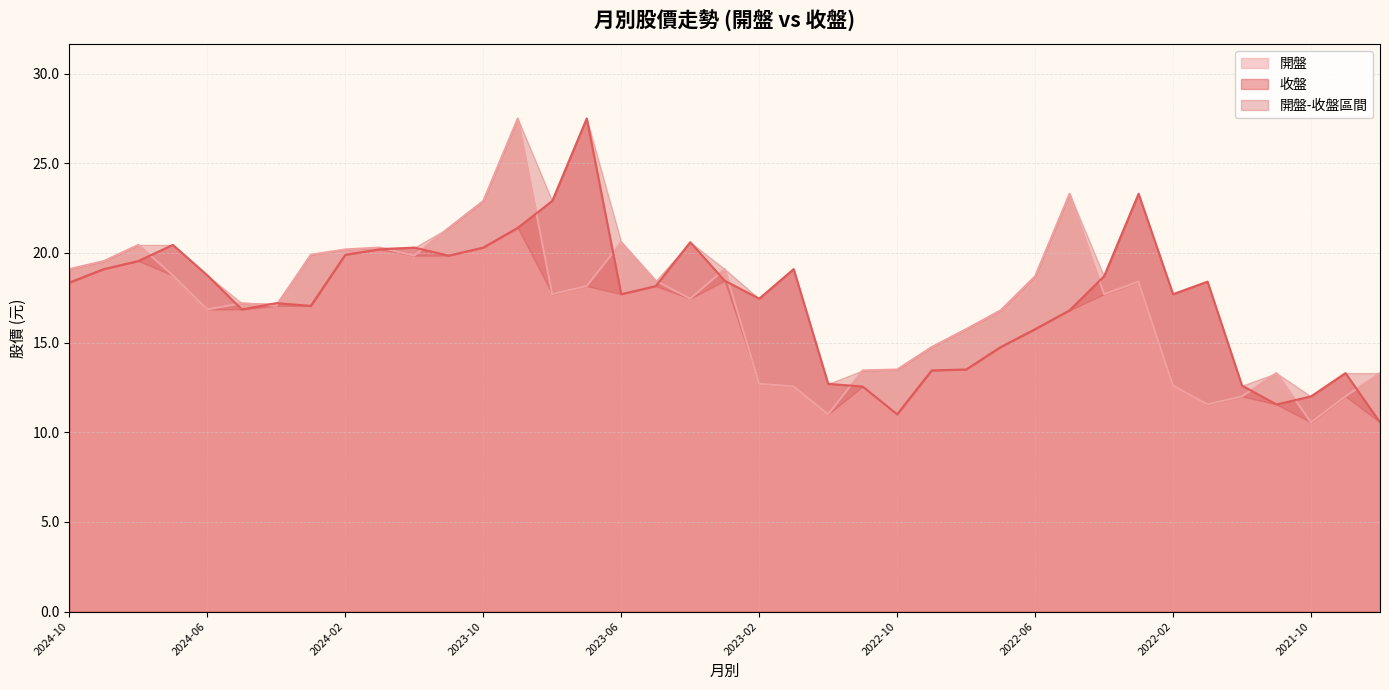

Rank the categories by 收盤 value from lowest to highest.

2021-08, 2022-10, 2021-11, 2021-10, 2022-11, 2021-12, 2022-12, 2021-09, 2022-09, 2022-08, 2022-07, 2022-06, 2022-05, 2024-05, 2024-03, 2024-04, 2023-02, 2023-06, 2022-02, 2023-05, 2024-10, 2022-01, 2023-03, 2022-04, 2024-06, 2024-09, 2023-01, 2024-08, 2023-11, 2024-02, 2024-01, 2023-12, 2023-10, 2024-07, 2023-04, 2023-09, 2023-08, 2022-03, 2023-07